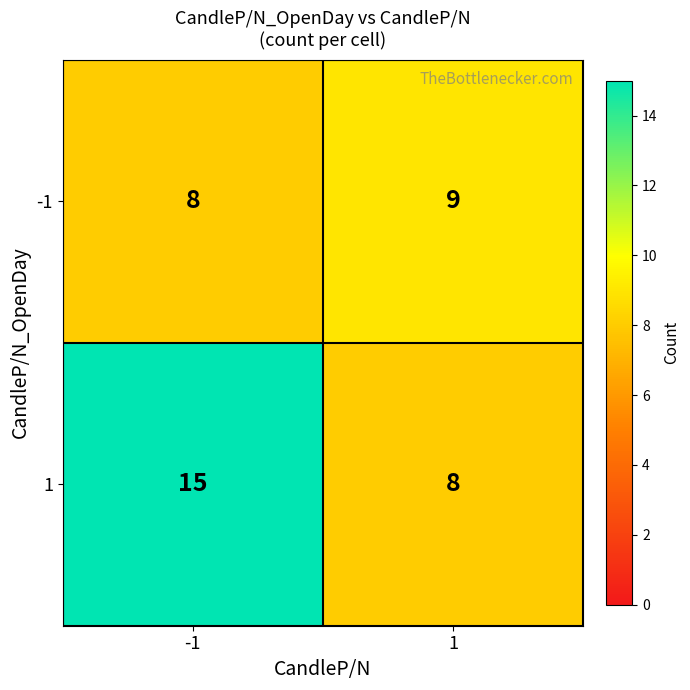

Reading left to right, transcribe all the data shown in this chart.

-1: 8	9
1: 15	8